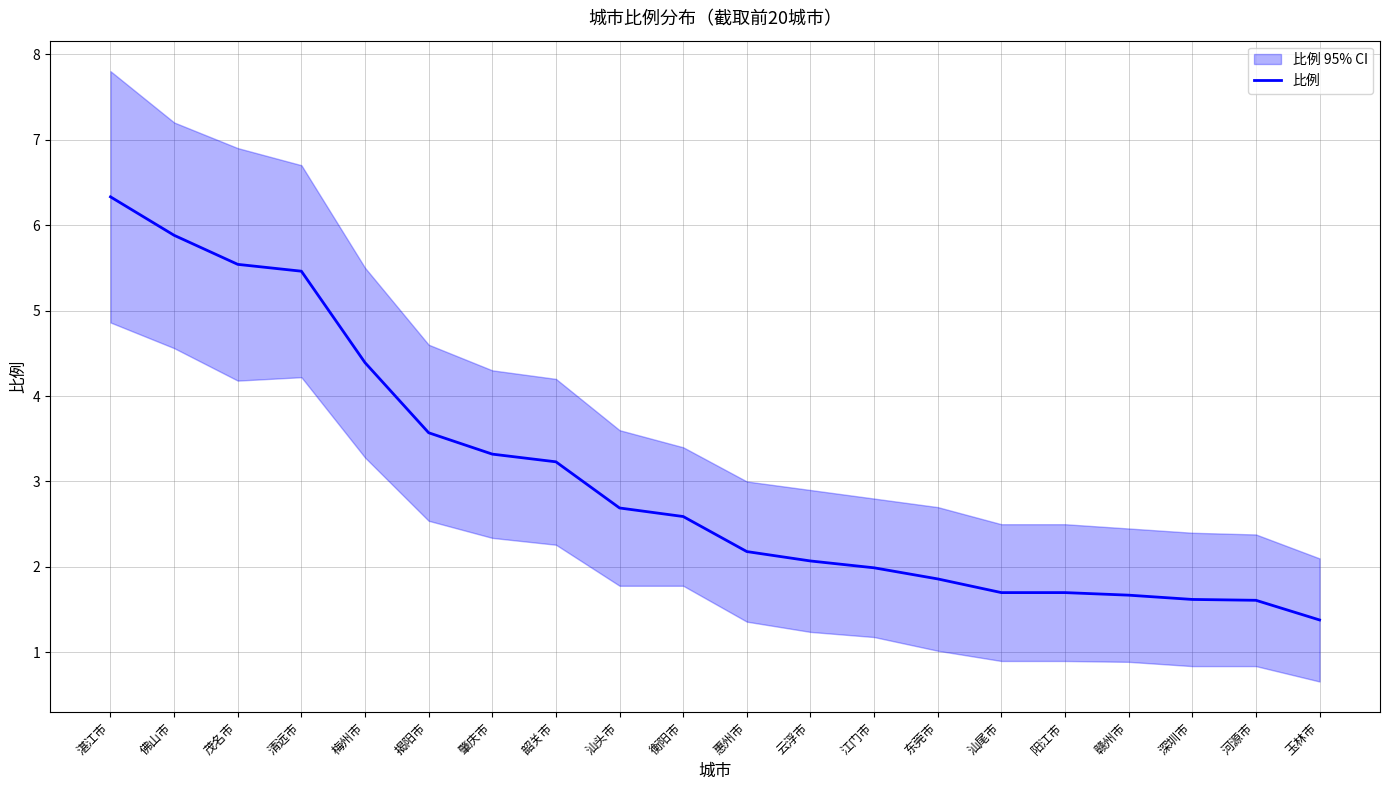

Which label corresponds to the largest value in the chart?

湛江市